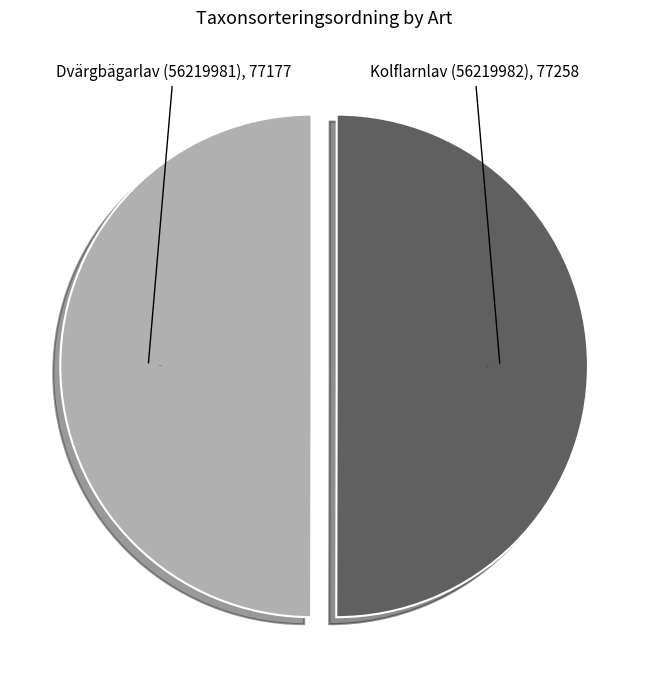

Count the number of slices in the pie.

2